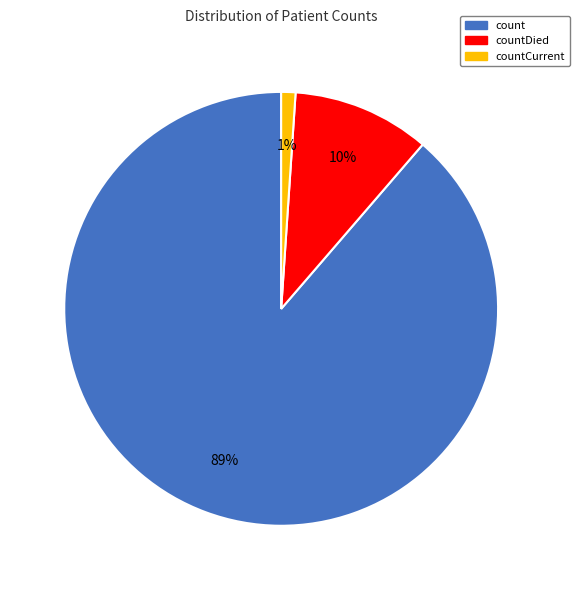

Does any single category account for the majority?

Yes